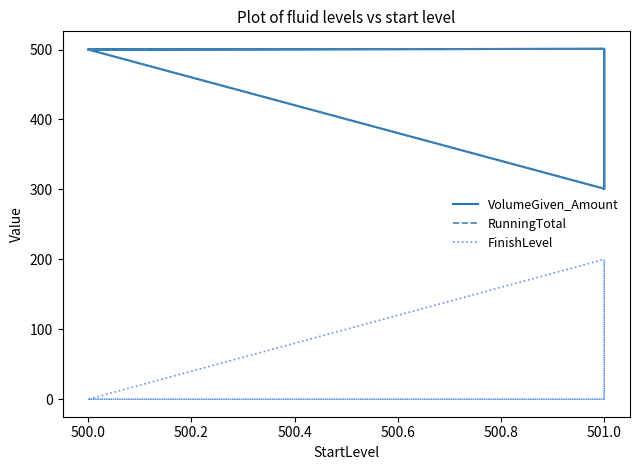

Which series has the largest total across all categories?

VolumeGiven_Amount